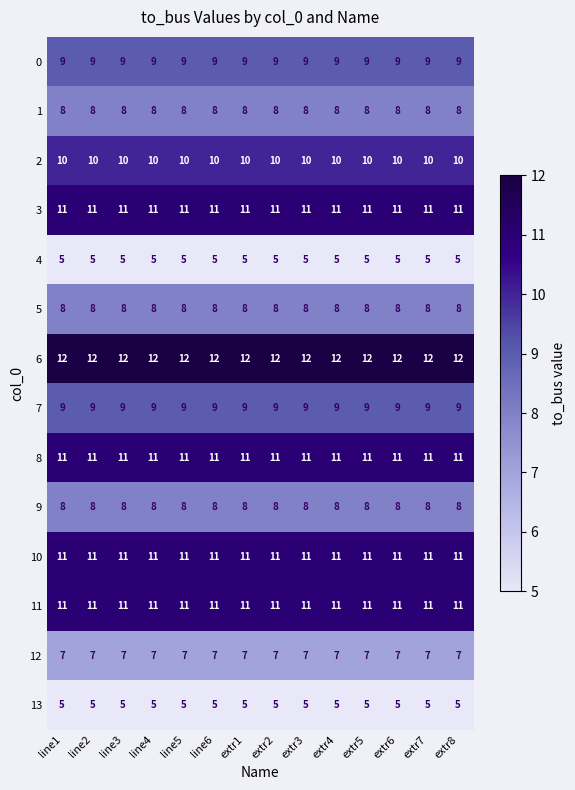

Read the 6 value at extr5.

12